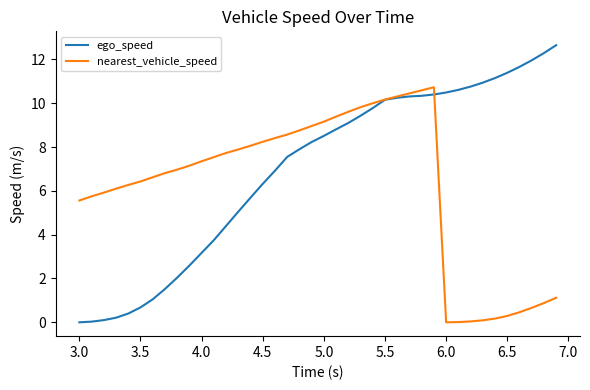

Which series has the largest total across all categories?

ego_speed